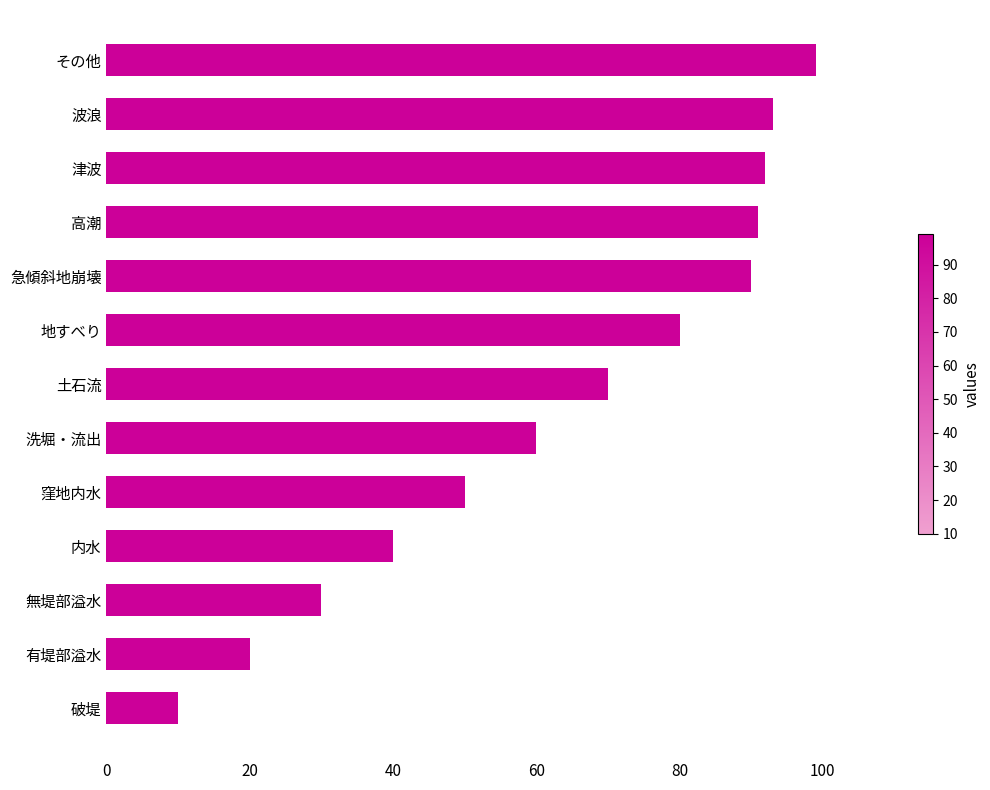

Reading top to bottom, transcribe all the data shown in this chart.

99	93	92	91	90	80	70	60	50	40	30	20	10